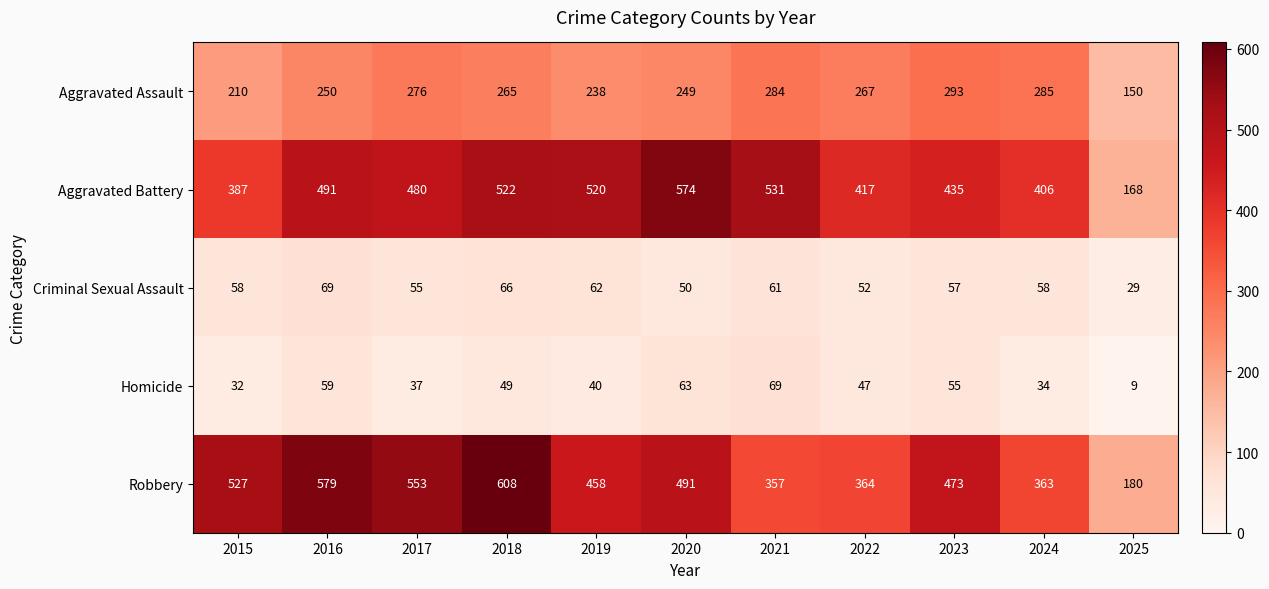

The value of Aggravated Battery at 2020 is 574. True or false?

True